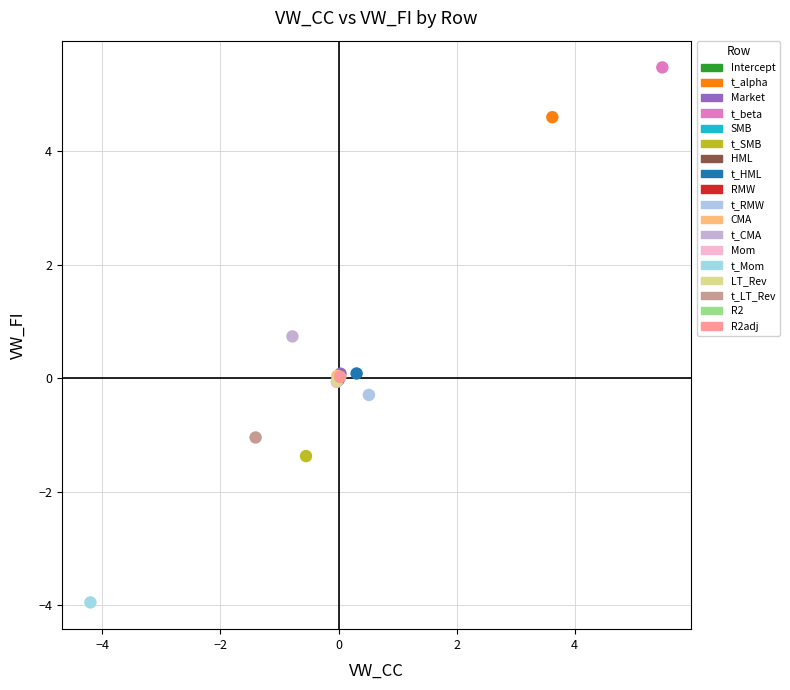

Which series reaches the minimum Y coordinate?

t_Mom